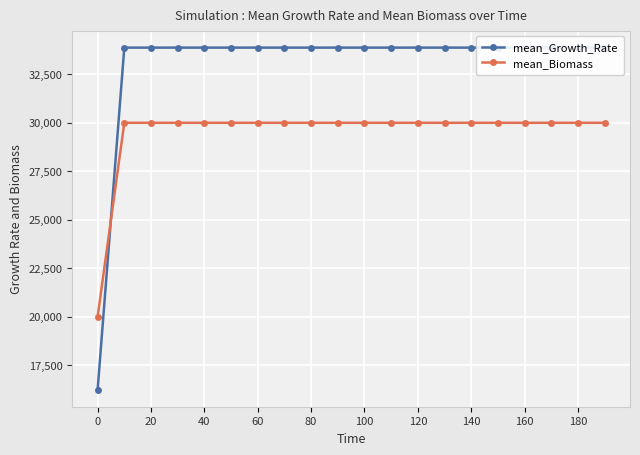

Which series has the largest range (max minus min)?

mean_Growth_Rate